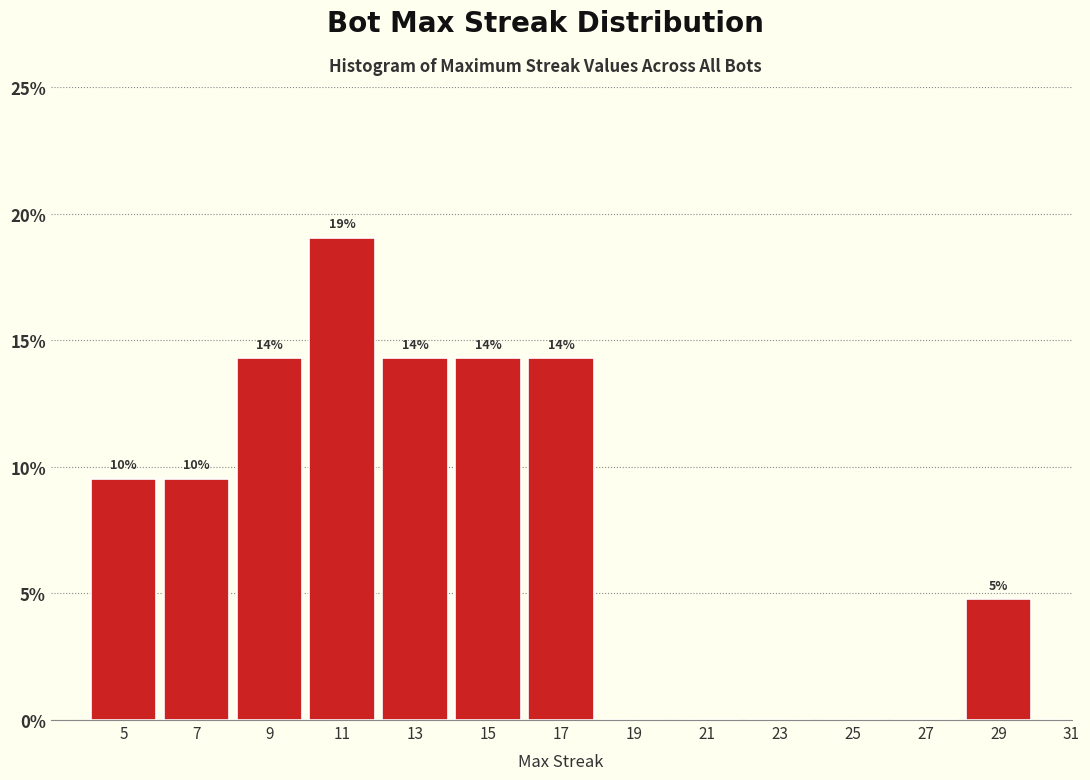

Are the bars horizontal?

No